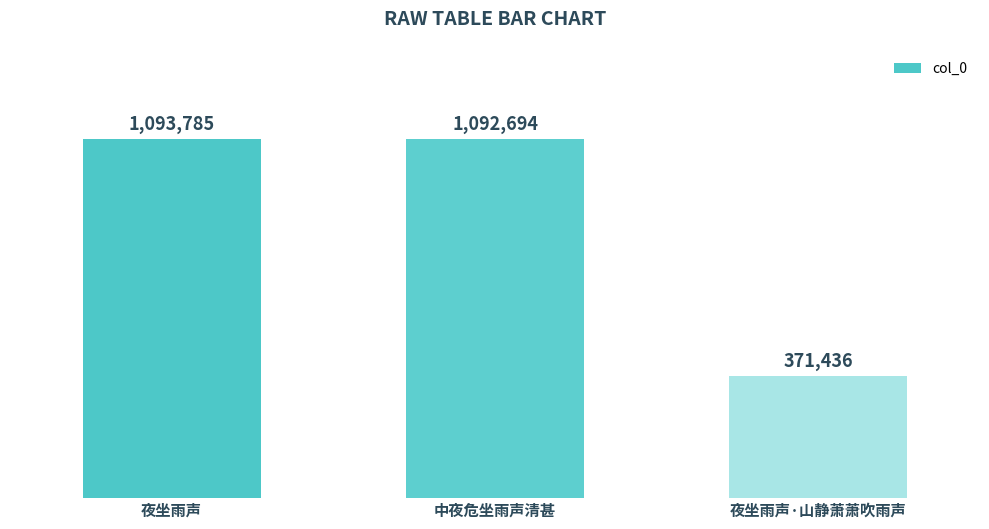

What is the difference between the maximum and minimum values?

722349